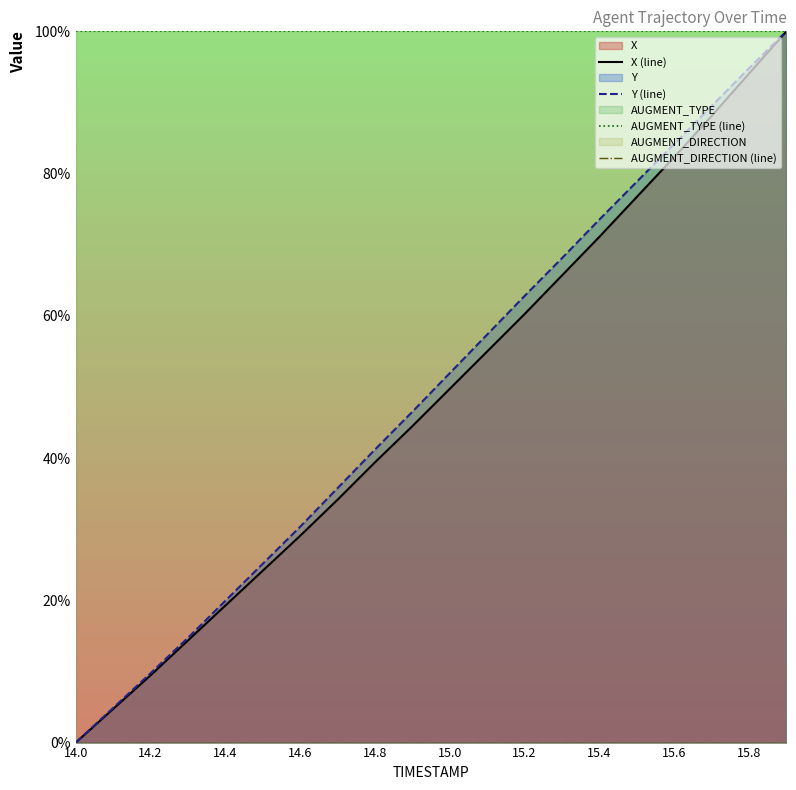

Is it true that AUGMENT_TYPE (line) equals 100.0 at 14.6?

True